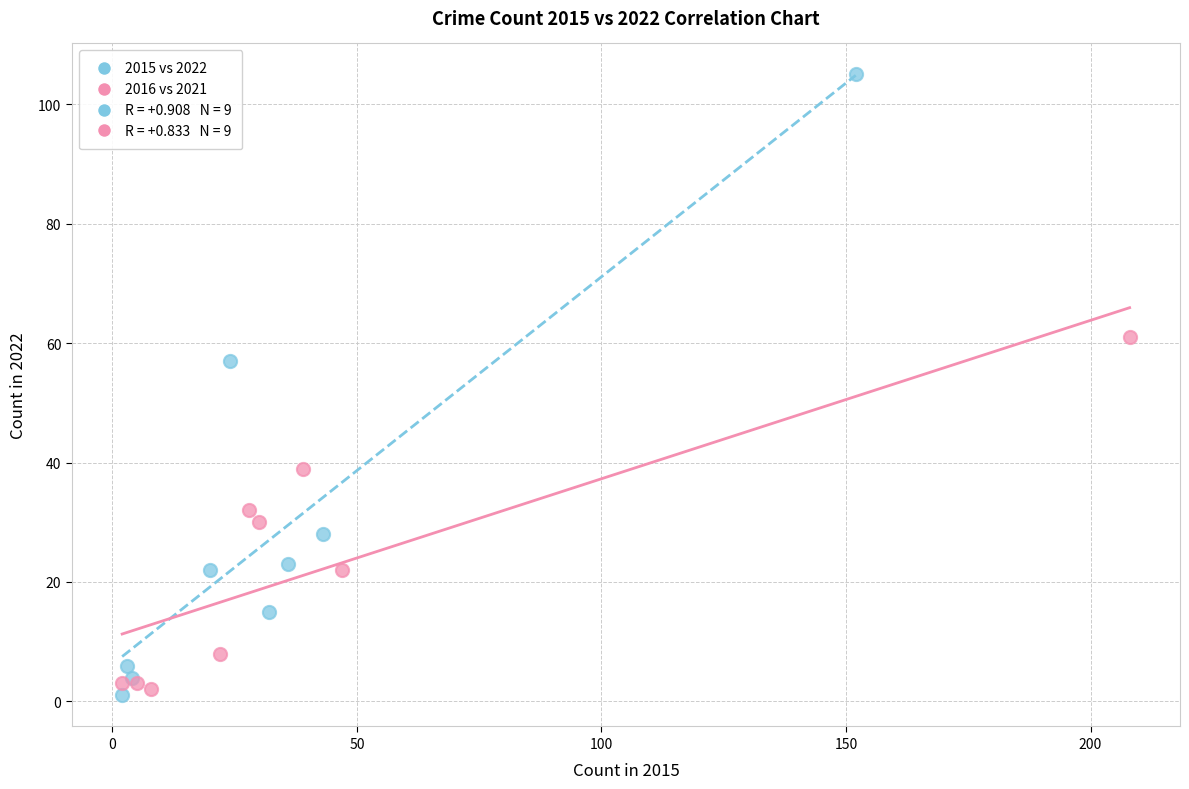

Which series contains the highest Y value?

2015 vs 2022